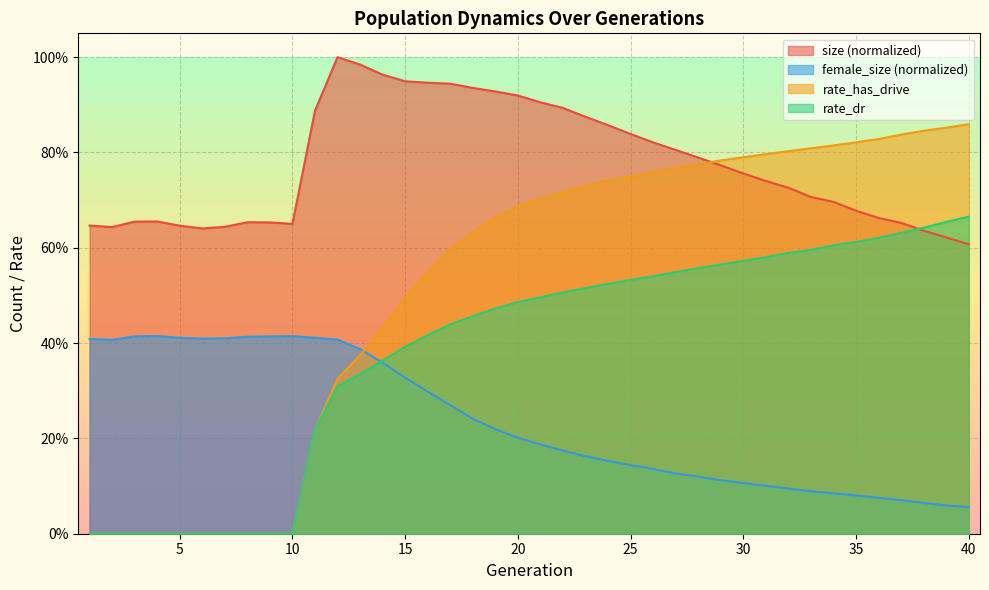

Between which two adjacent categories do female_size and rate_dr first intersect?

13 and 14